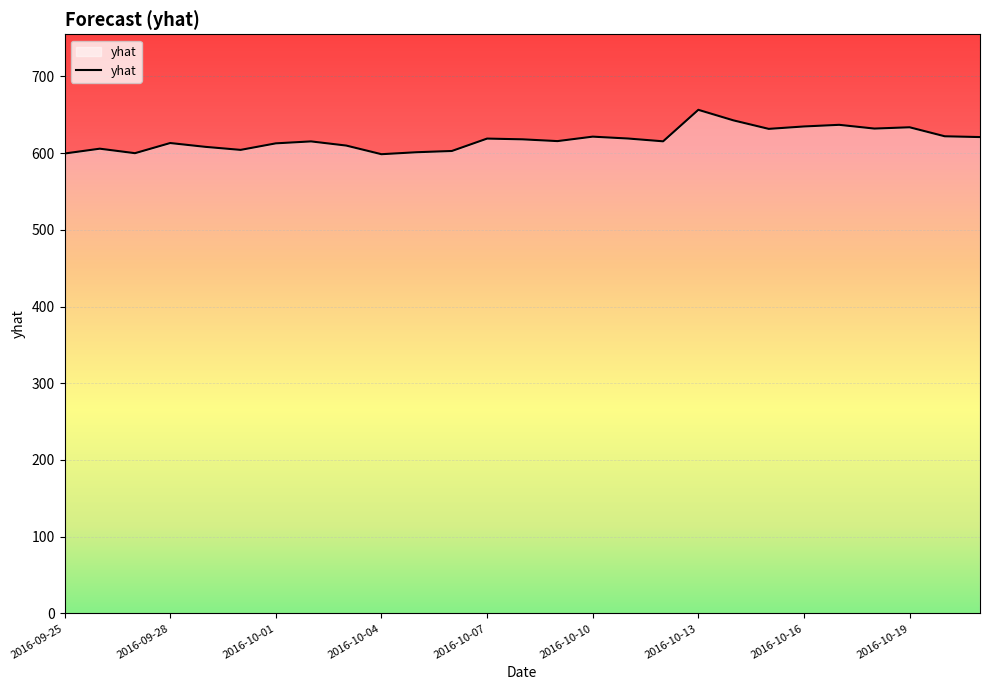

True or false: there are more than 2 points higher than both neighbors.

True